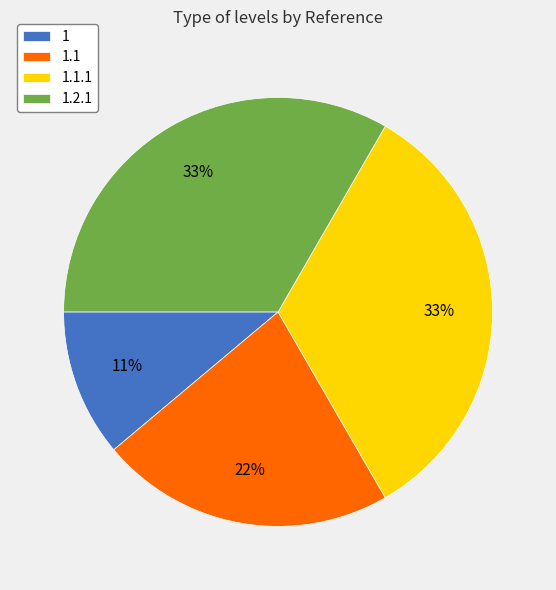

Which has a higher value, 1.1.1 or 1.1?

1.1.1